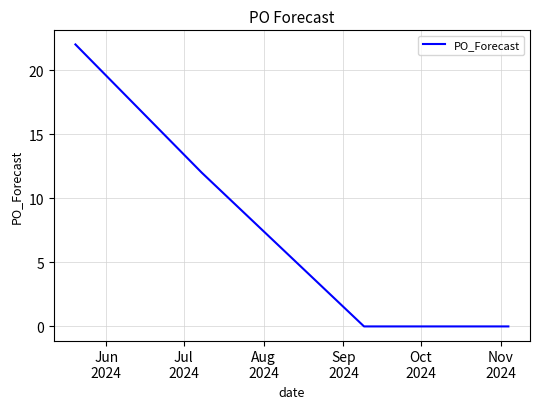

What is the greatest value displayed?

22